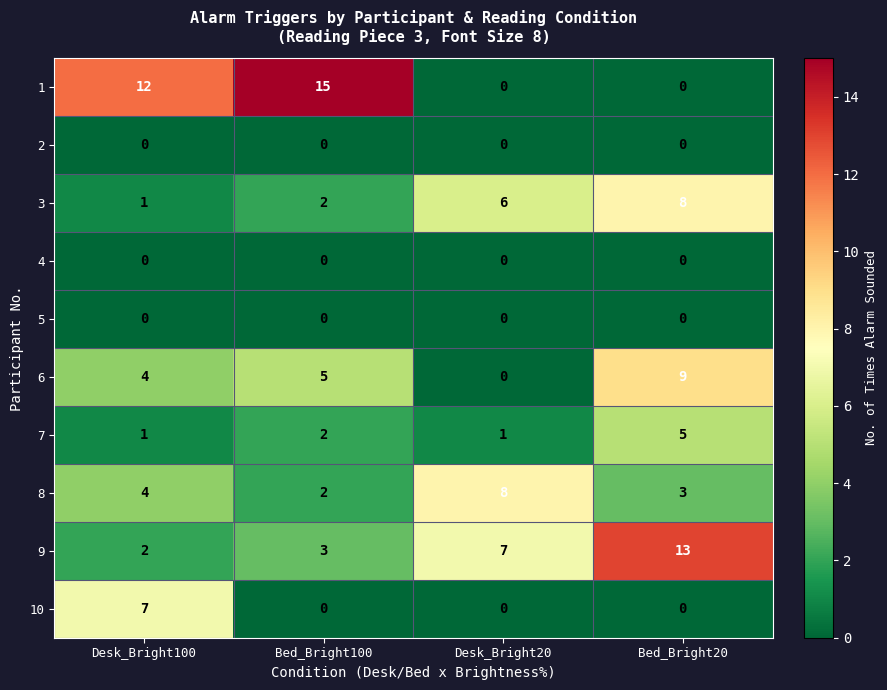

What is the difference between the maximum and minimum values in the 9 series?

11